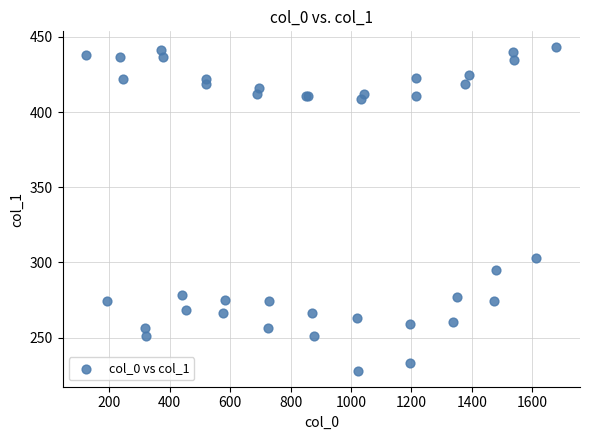

What Y value in the scatter plot is closest to 335?

303